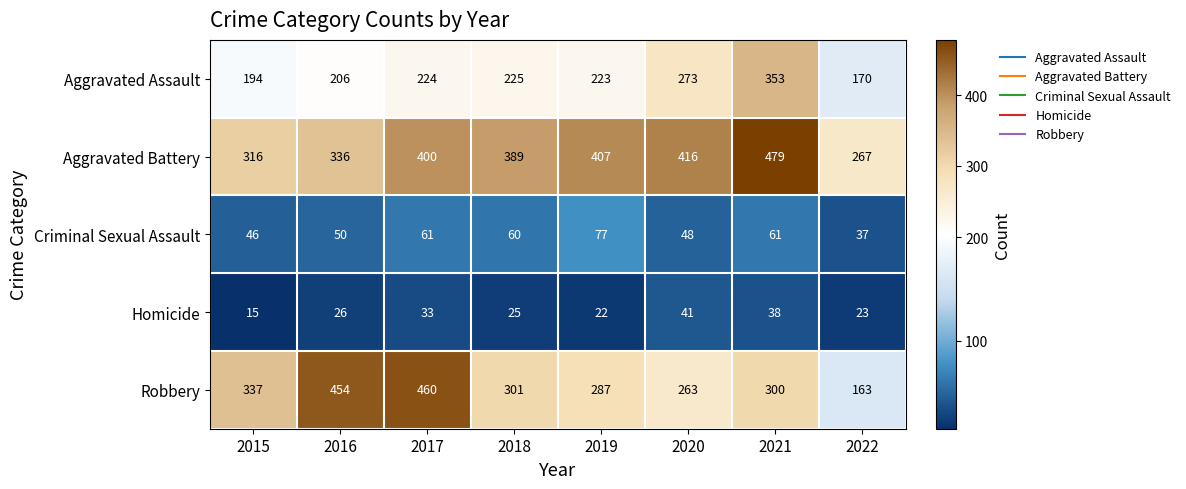

What is the sum of all Aggravated Assault values?

1868